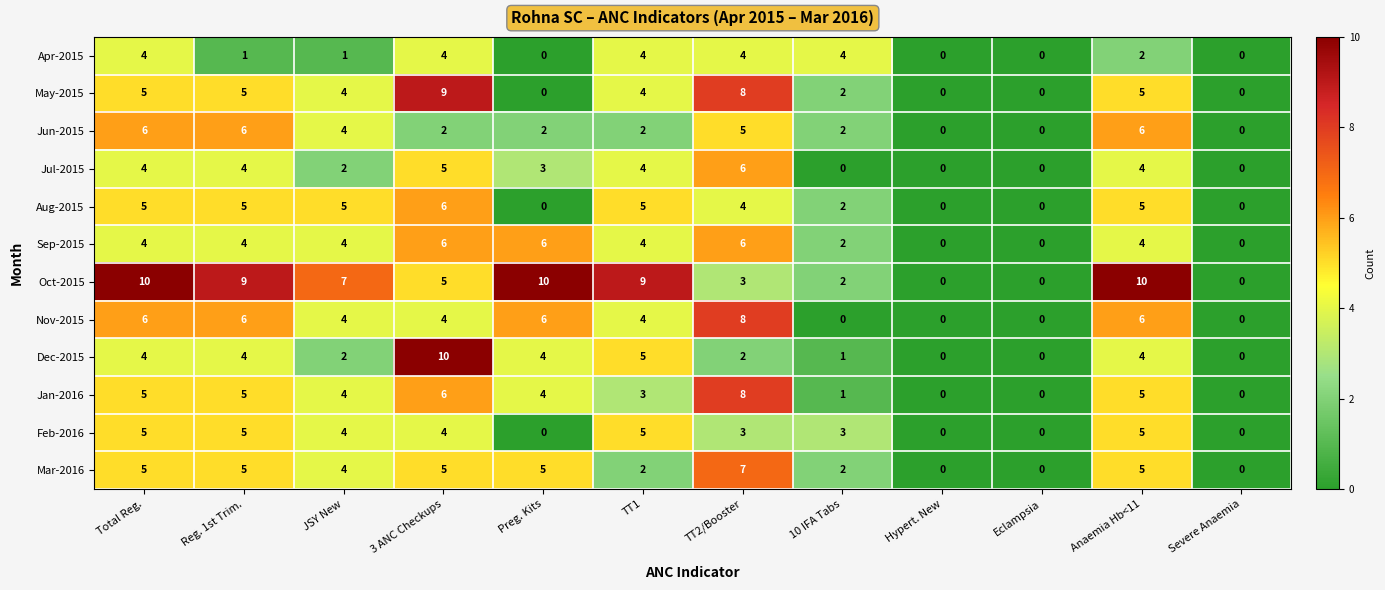

At which category is the sum across all series the highest?

3 ANC Checkups